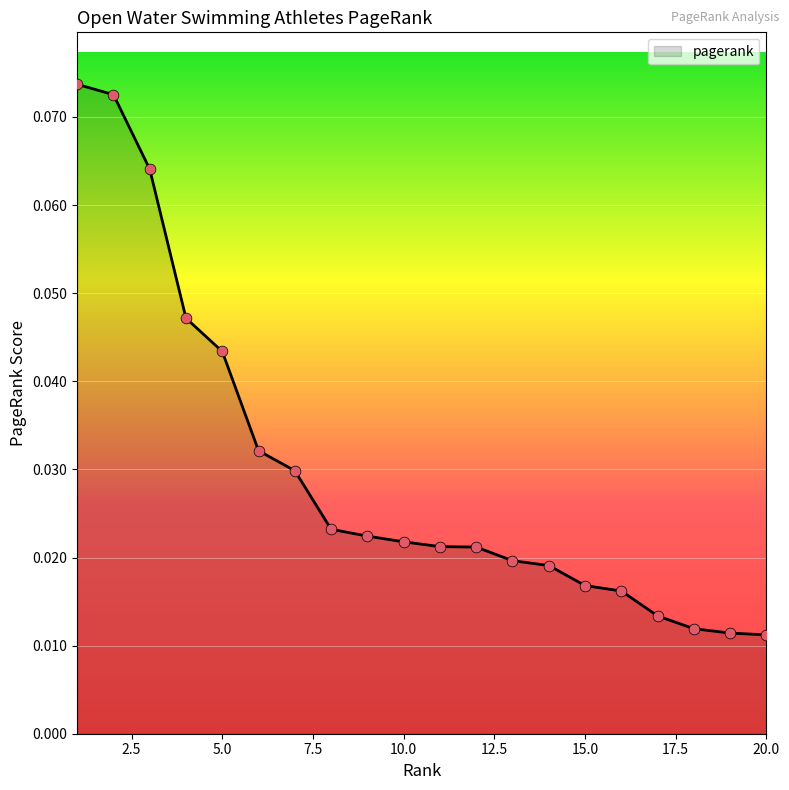

How many lines are shown in the chart?

1